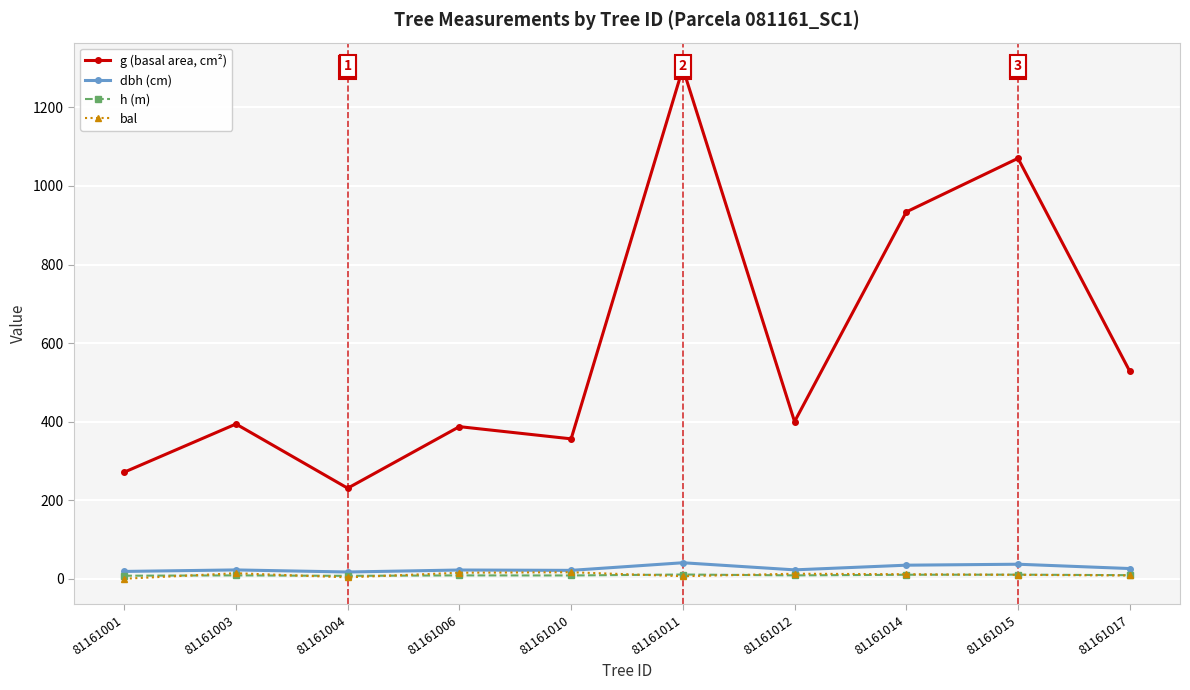

Reading left to right, what are all the values shown in this chart?

g (basal area, cm²): 81161001=271.3	81161003=393.9	81161004=230.5	81161006=387.2	81161010=356.2	81161011=1300.0	81161012=400.0	81161014=933.9	81161015=1070.4	81161017=528.3
dbh (cm): 81161001=18.6	81161003=22.4	81161004=17.1	81161006=22.2	81161010=21.3	81161011=40.7	81161012=22.6	81161014=34.5	81161015=36.9	81161017=25.9
h (m): 81161001=7.7	81161003=8.5	81161004=7.3	81161006=8.5	81161010=8.3	81161011=10.7	81161012=8.5	81161014=10.1	81161015=10.4	81161017=9.1
bal: 81161001=0.0	81161003=14.0	81161004=3.5	81161006=15.3	81161010=16.5	81161011=6.4	81161012=12.8	81161014=11.4	81161015=9.9	81161017=8.2